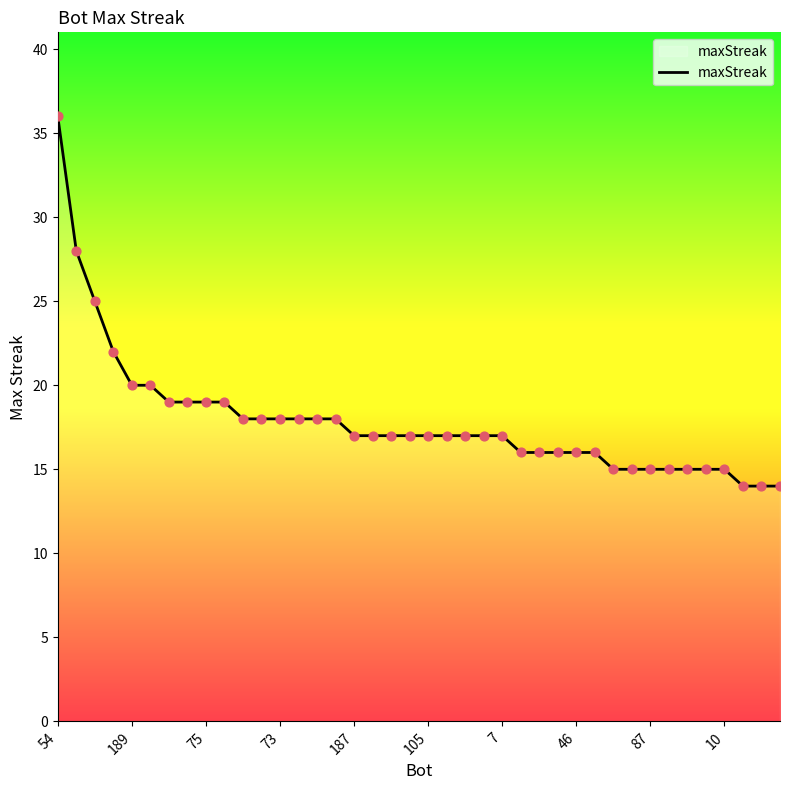

What is the greatest value displayed?

36